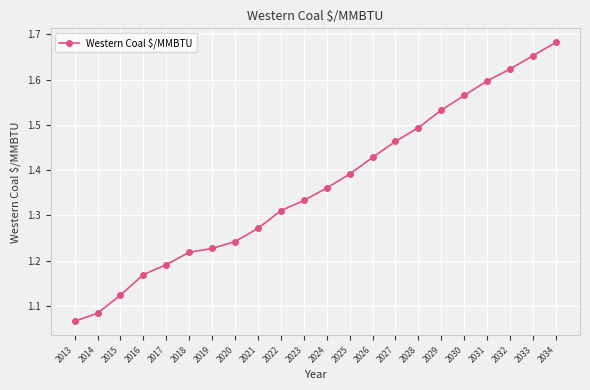

List the labels in order of value, largest first.

2034, 2033, 2032, 2031, 2030, 2029, 2028, 2027, 2026, 2025, 2024, 2023, 2022, 2021, 2020, 2019, 2018, 2017, 2016, 2015, 2014, 2013